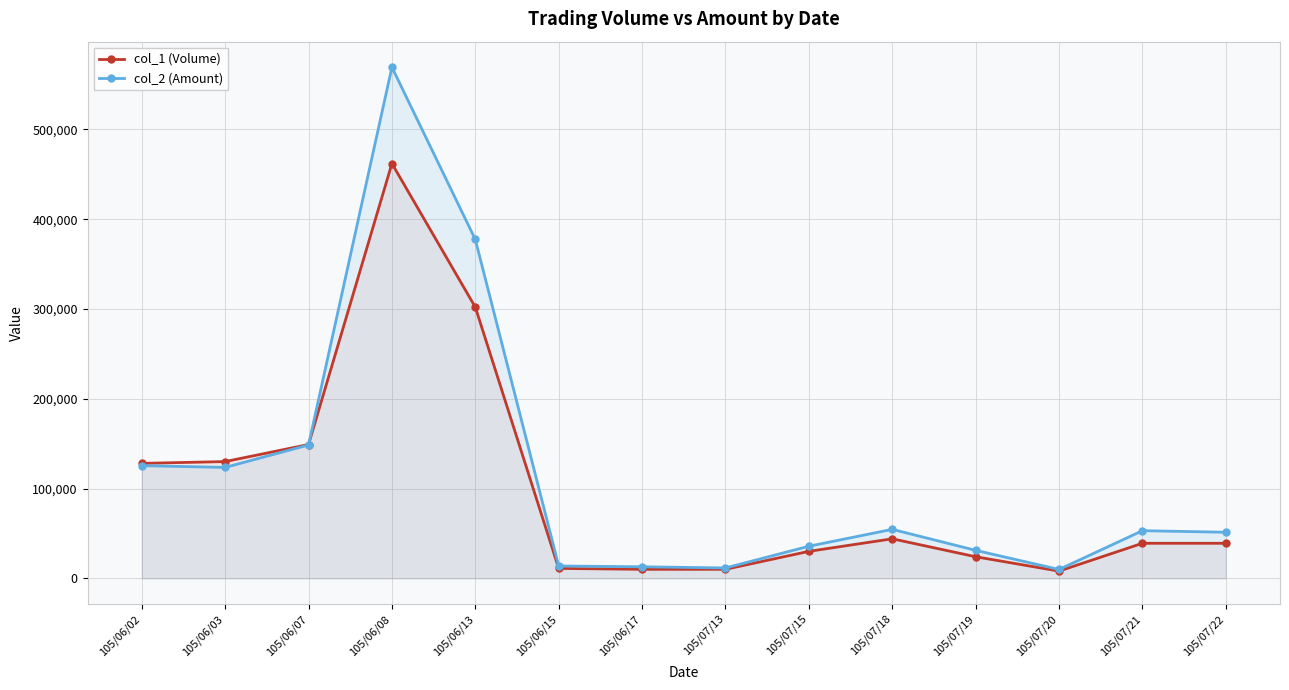

What position from the left is 105/07/21?

13